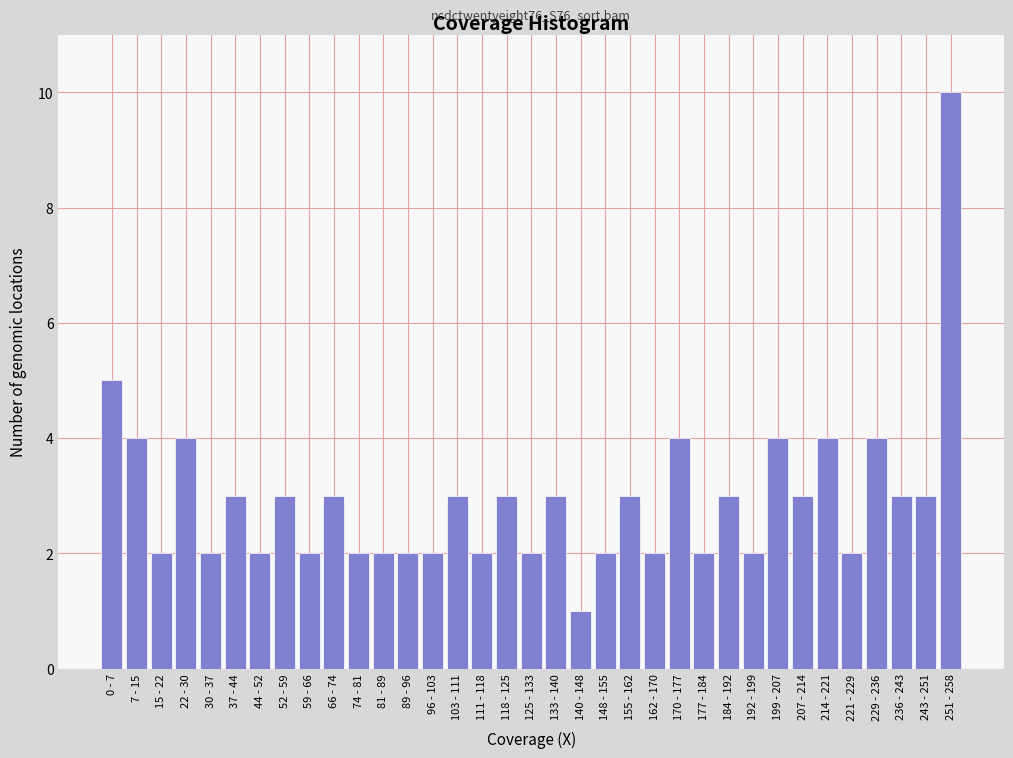

What is the label of the 3rd bar from the left?

15 - 22